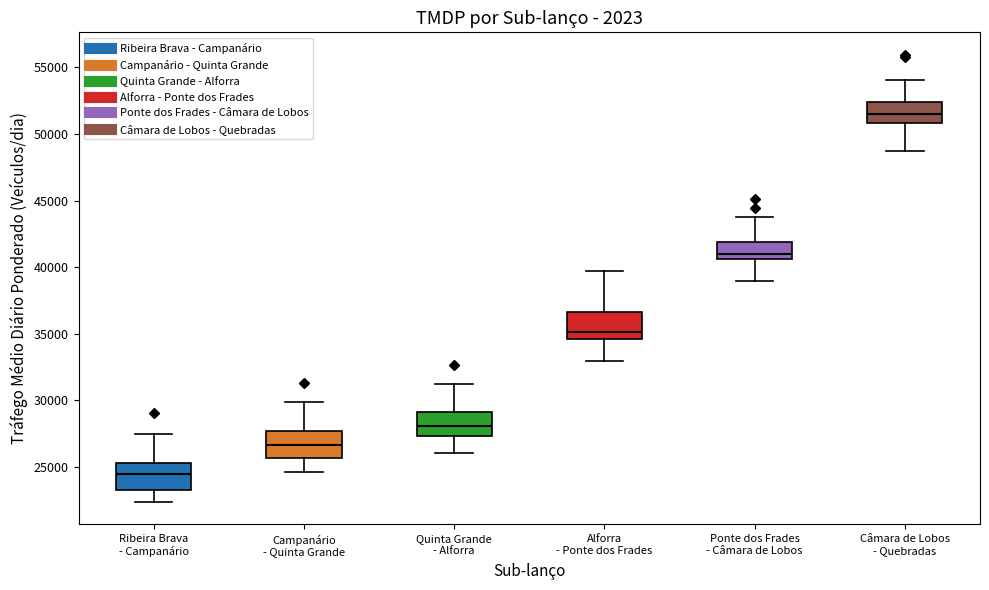

Reading left to right, read every box against the y-axis: the position of its median line, the range the box covers, and the ends of its whiskers. The values are not printed on the chart, so give them approximately, as read against the axis.

Ribeira Brava - Campanário: median 24500, box 23500 to 25500, whiskers 22500 to 27500
Campanário - Quinta Grande: median 26500, box 25500 to 27500, whiskers 24500 to 30000
Quinta Grande - Alforra: median 28000, box 27500 to 29000, whiskers 26000 to 31500
Alforra - Ponte dos Frades: median 35000, box 34500 to 36500, whiskers 33000 to 39500
Ponte dos Frades - Câmara de Lobos: median 41000, box 40500 to 42000, whiskers 39000 to 43500
Câmara de Lobos - Quebradas: median 51500, box 51000 to 52500, whiskers 48500 to 54000